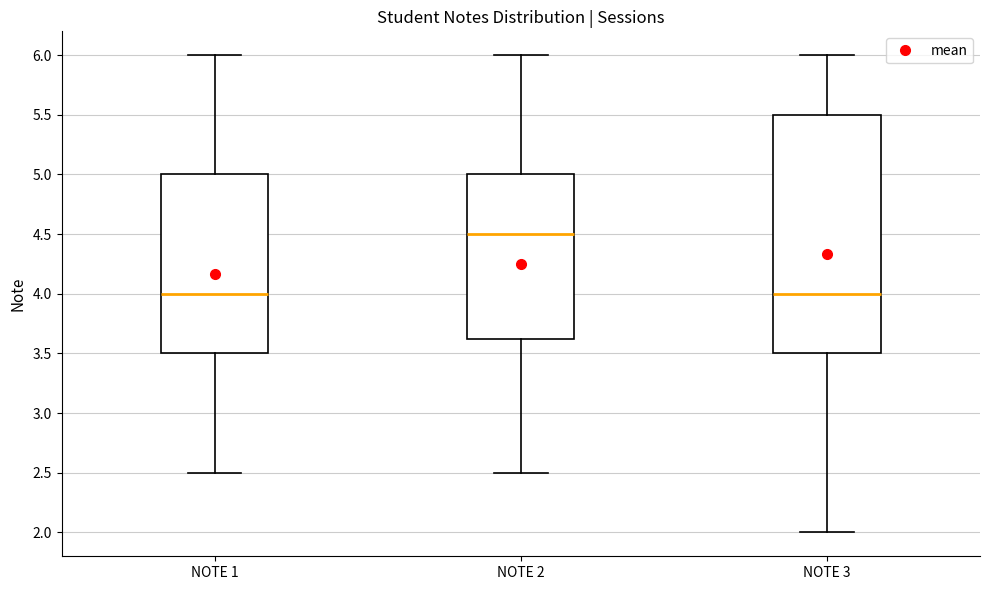

Where does the upper whisker of the box for NOTE 1 end on the y-axis? The values are not printed on the chart, so give them approximately, as read against the axis.

6.00